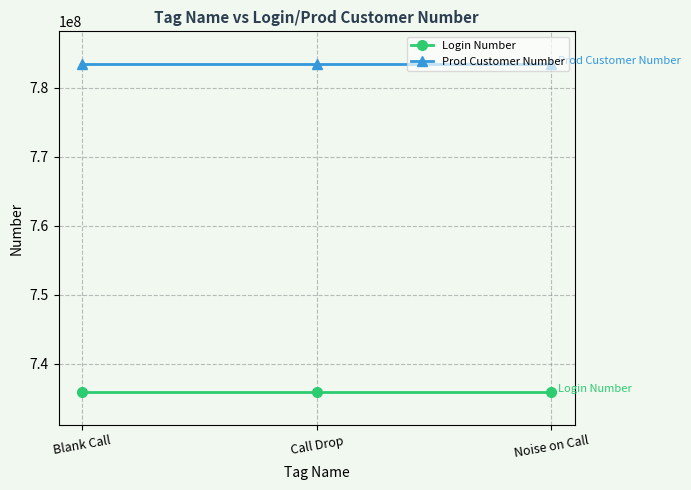

Is the value of Prod Customer Number at Call Drop greater than the value of Login Number at Noise on Call?

Yes